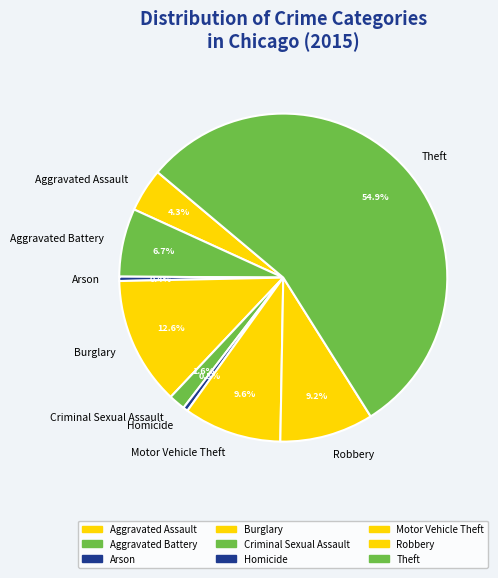

The Homicide slice represents 14% of the pie. True or false?

False